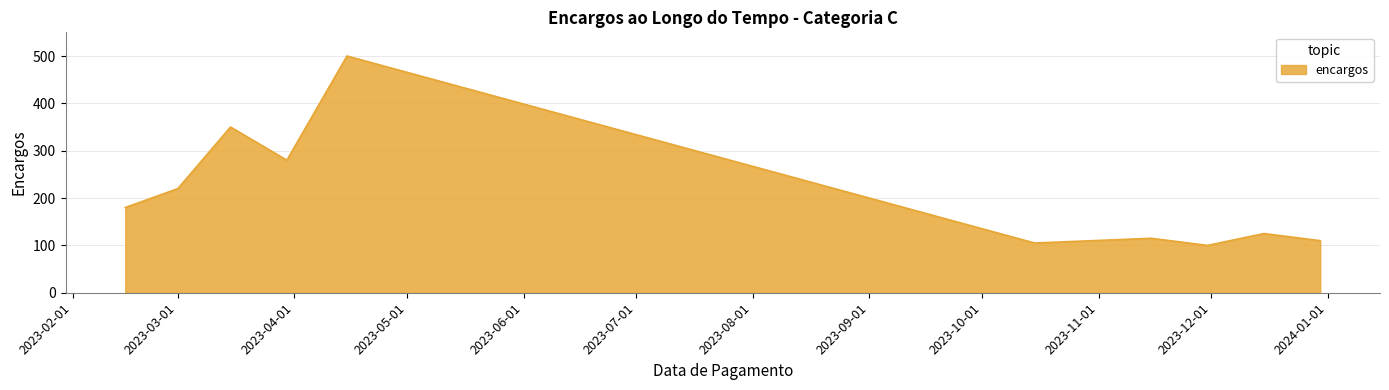

What is the maximum value shown in the chart?

500